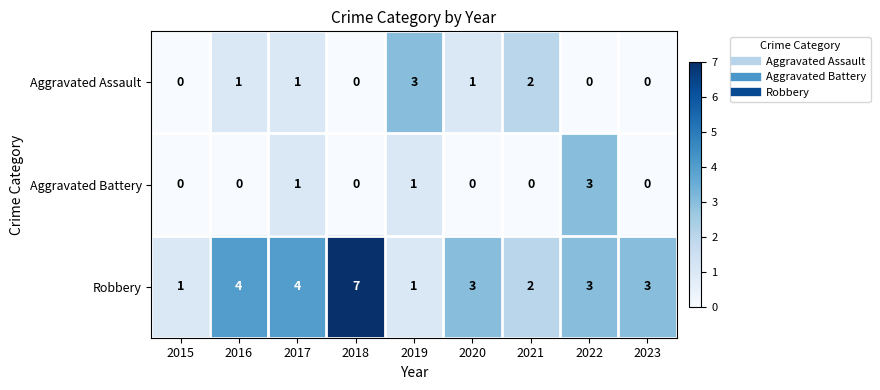

Reading left to right, what are all the values shown in this chart?

Aggravated Assault: 0	1	1	0	3	1	2	0	0
Aggravated Battery: 0	0	1	0	1	0	0	3	0
Robbery: 1	4	4	7	1	3	2	3	3